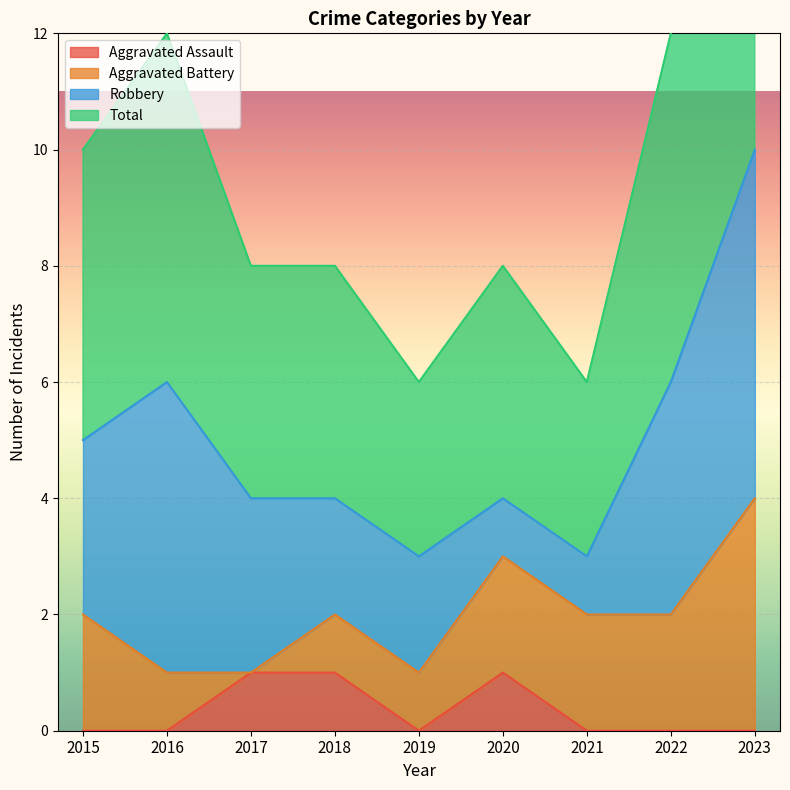

Is it true that Aggravated Assault equals 1 at 2017?

True